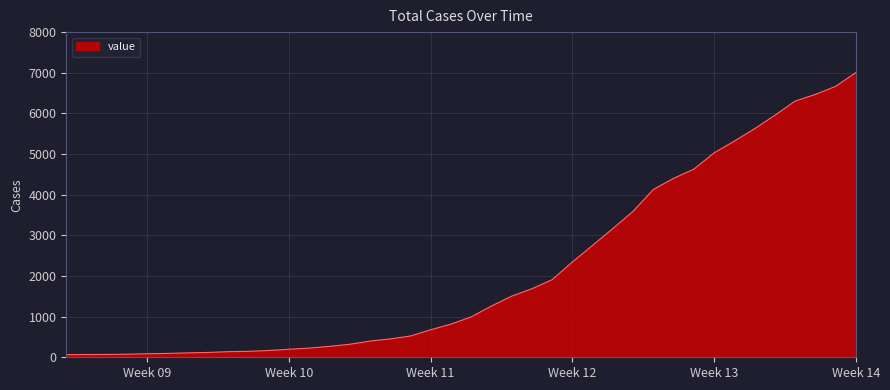

What is the difference between the maximum and minimum values?

6939